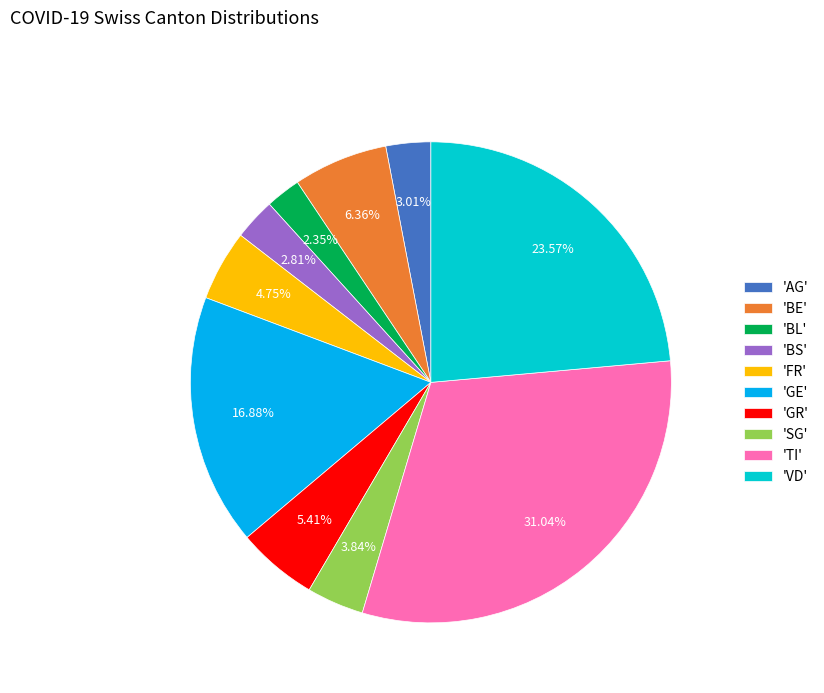

Combined, do 'TI' and 'GR' account for over 50%?

No